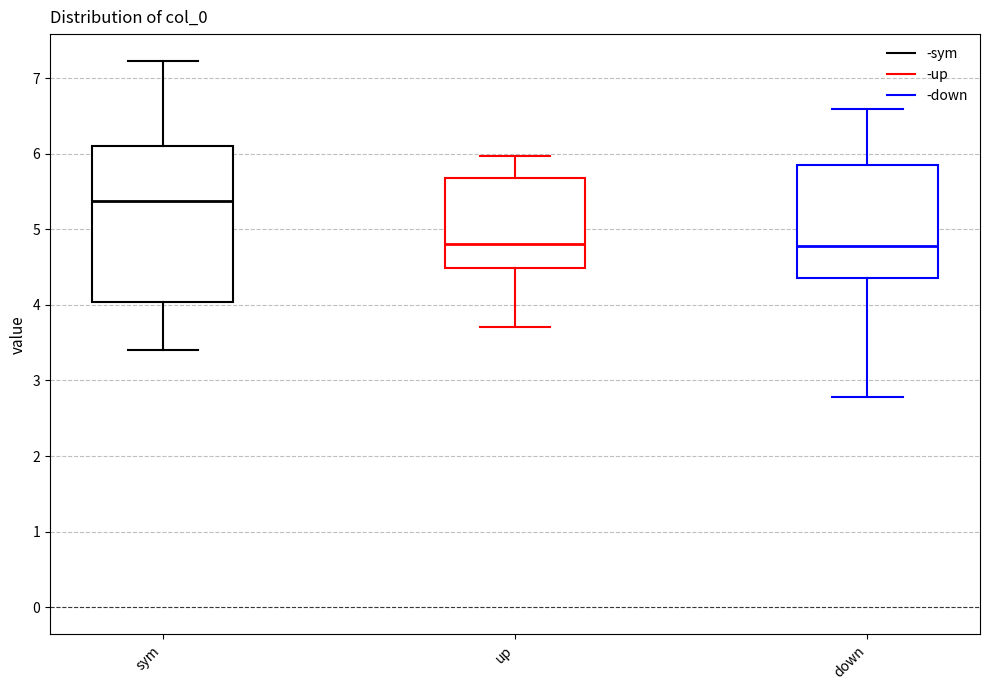

Reading left to right, read every box against the y-axis: the position of its median line, the range the box covers, and the ends of its whiskers. The values are not printed on the chart, so give them approximately, as read against the axis.

sym: median 5.4, box 4.0 to 6.1, whiskers 3.4 to 7.2
up: median 4.8, box 4.5 to 5.7, whiskers 3.7 to 6.0
down: median 4.8, box 4.4 to 5.9, whiskers 2.8 to 6.6